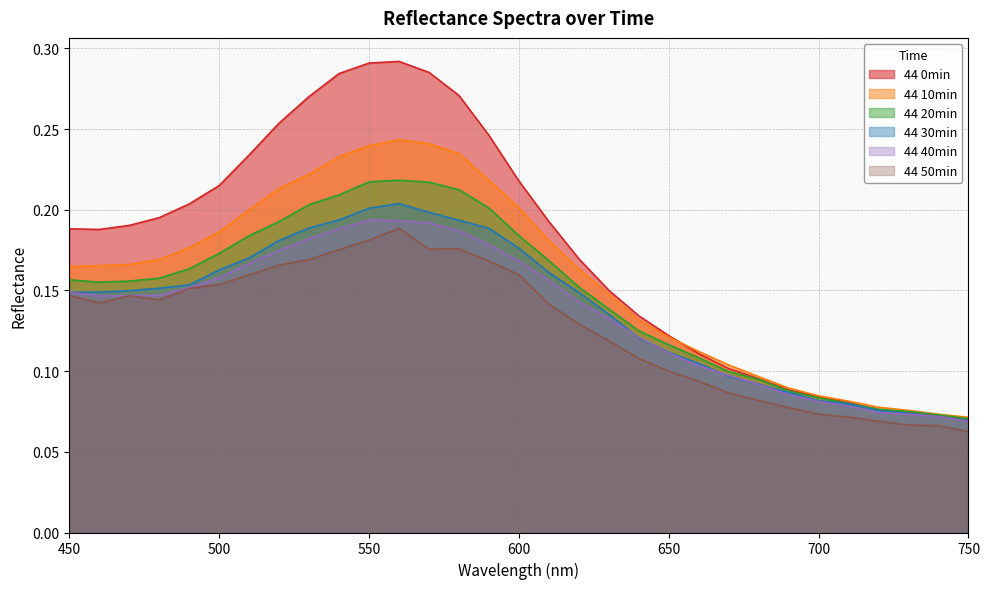

Reading left to right, what are all the values shown in this chart?

44 0min: 450=0.2	460=0.2	470=0.2	480=0.2	490=0.2	500=0.2	510=0.2	520=0.3	530=0.3	540=0.3	550=0.3	560=0.3	570=0.3	580=0.3	590=0.2	600=0.2	610=0.2	620=0.2	630=0.2	640=0.1	650=0.1	660=0.1	670=0.1	680=0.1	690=0.1	700=0.1	710=0.1	720=0.1	730=0.1	740=0.1	750=0.1
44 10min: 450=0.2	460=0.2	470=0.2	480=0.2	490=0.2	500=0.2	510=0.2	520=0.2	530=0.2	540=0.2	550=0.2	560=0.2	570=0.2	580=0.2	590=0.2	600=0.2	610=0.2	620=0.2	630=0.1	640=0.1	650=0.1	660=0.1	670=0.1	680=0.1	690=0.1	700=0.1	710=0.1	720=0.1	730=0.1	740=0.1	750=0.1
44 20min: 450=0.2	460=0.2	470=0.2	480=0.2	490=0.2	500=0.2	510=0.2	520=0.2	530=0.2	540=0.2	550=0.2	560=0.2	570=0.2	580=0.2	590=0.2	600=0.2	610=0.2	620=0.2	630=0.1	640=0.1	650=0.1	660=0.1	670=0.1	680=0.1	690=0.1	700=0.1	710=0.1	720=0.1	730=0.1	740=0.1	750=0.1
44 30min: 450=0.1	460=0.1	470=0.1	480=0.2	490=0.2	500=0.2	510=0.2	520=0.2	530=0.2	540=0.2	550=0.2	560=0.2	570=0.2	580=0.2	590=0.2	600=0.2	610=0.2	620=0.1	630=0.1	640=0.1	650=0.1	660=0.1	670=0.1	680=0.1	690=0.1	700=0.1	710=0.1	720=0.1	730=0.1	740=0.1	750=0.1
44 40min: 450=0.1	460=0.1	470=0.1	480=0.1	490=0.2	500=0.2	510=0.2	520=0.2	530=0.2	540=0.2	550=0.2	560=0.2	570=0.2	580=0.2	590=0.2	600=0.2	610=0.2	620=0.1	630=0.1	640=0.1	650=0.1	660=0.1	670=0.1	680=0.1	690=0.1	700=0.1	710=0.1	720=0.1	730=0.1	740=0.1	750=0.1
44 50min: 450=0.1	460=0.1	470=0.1	480=0.1	490=0.2	500=0.2	510=0.2	520=0.2	530=0.2	540=0.2	550=0.2	560=0.2	570=0.2	580=0.2	590=0.2	600=0.2	610=0.1	620=0.1	630=0.1	640=0.1	650=0.1	660=0.1	670=0.1	680=0.1	690=0.1	700=0.1	710=0.1	720=0.1	730=0.1	740=0.1	750=0.1